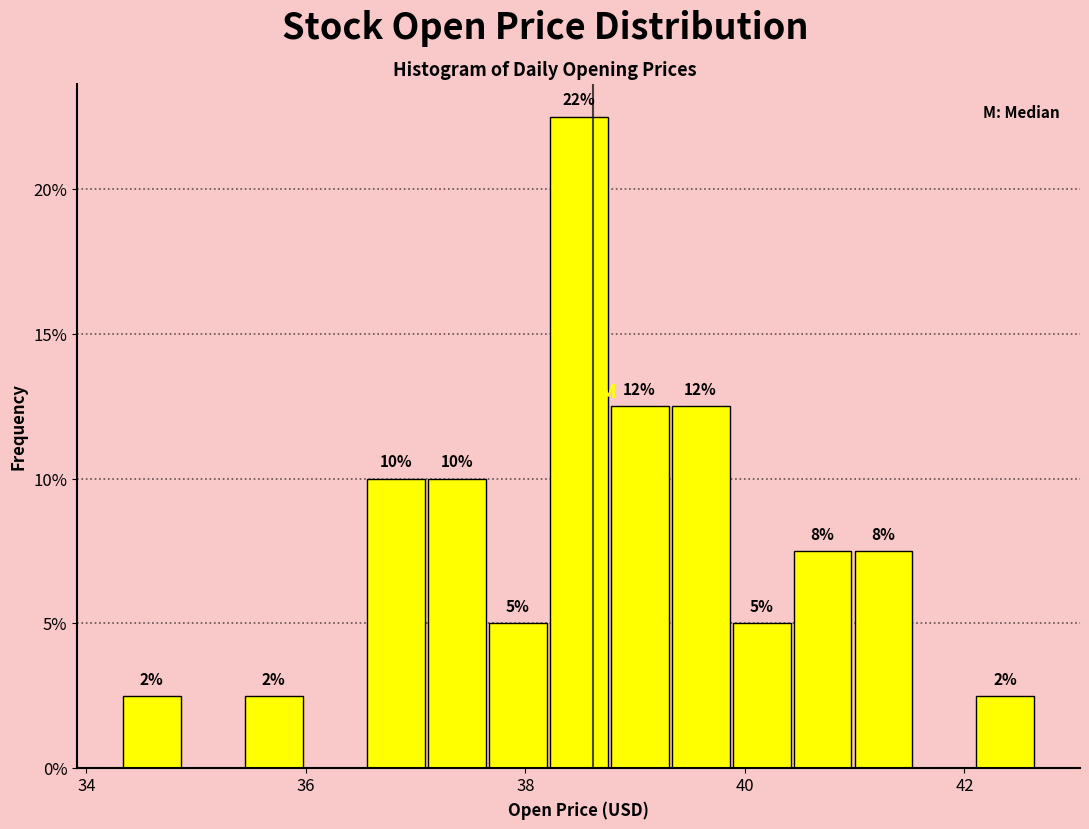

Around what value on the x-axis is the tallest bar? Give the approximate position of its centre, as read against the axis.

38.4